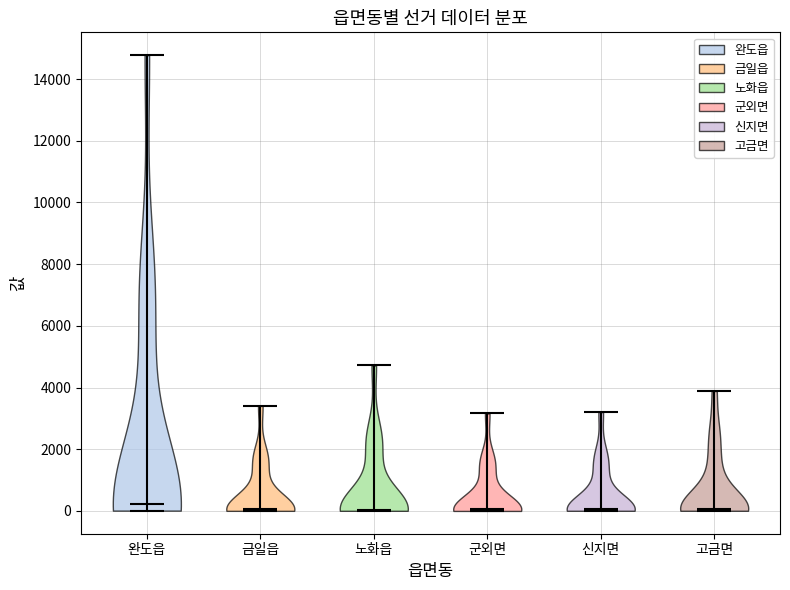

Reading left to right, read every violin against the y-axis: where its median line is, and the lowest and highest points it reaches. The values are not printed on the chart, so give them approximately, as read against the axis.

완도읍: median line 200, lowest point 0, highest point 14800
금일읍: median line 0, lowest point 0, highest point 3400
노화읍: median line 0, lowest point 0, highest point 4800
군외면: median line 0, lowest point 0, highest point 3200
신지면: median line 0, lowest point 0, highest point 3200
고금면: median line 0, lowest point 0, highest point 3800